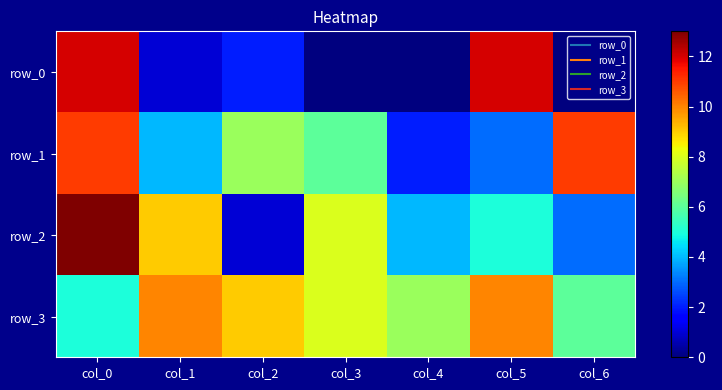

Rank the series by their maximum value, from highest to lowest.

row_2, row_0, row_1, row_3